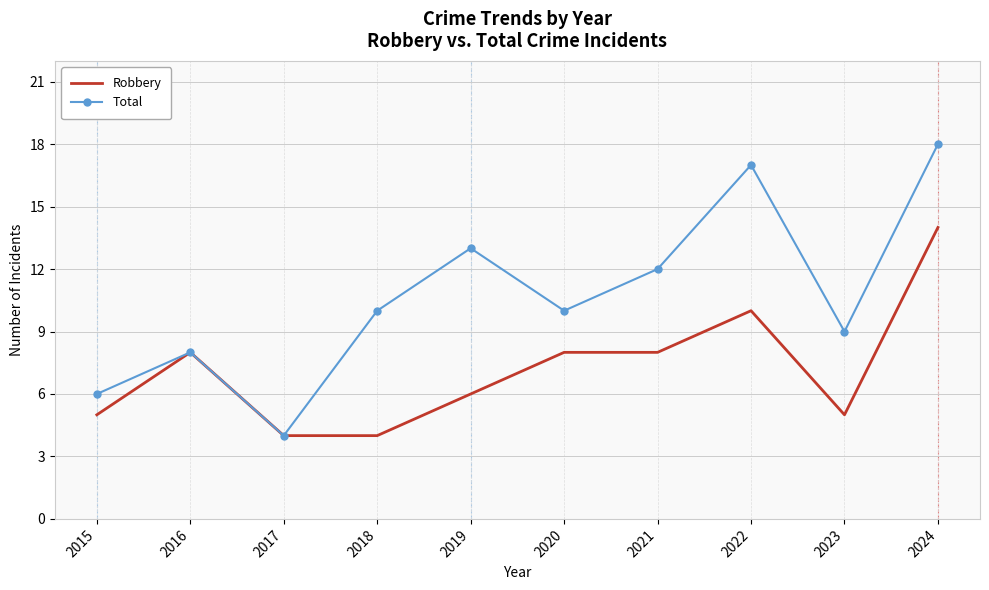

What is the difference between the maximum and minimum values in the Robbery series?

10